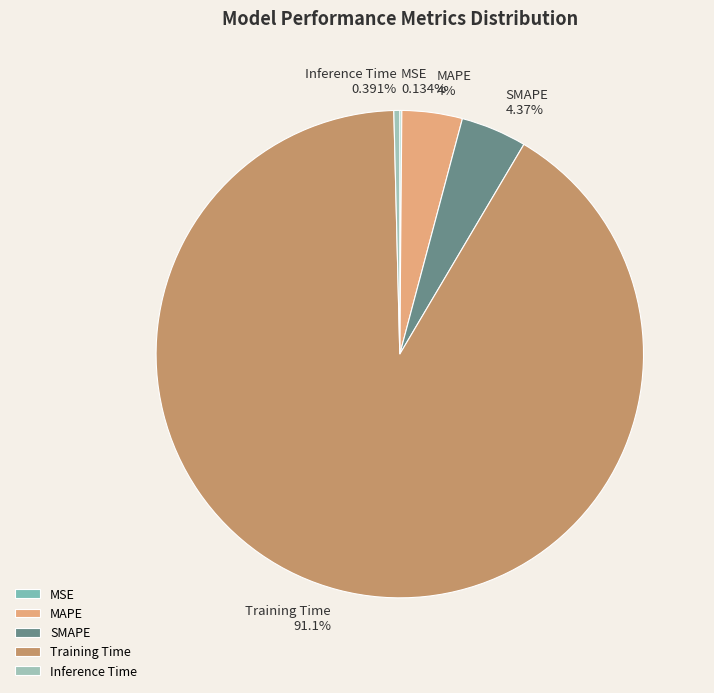

Is it true that Training Time is 76% of the pie?

False